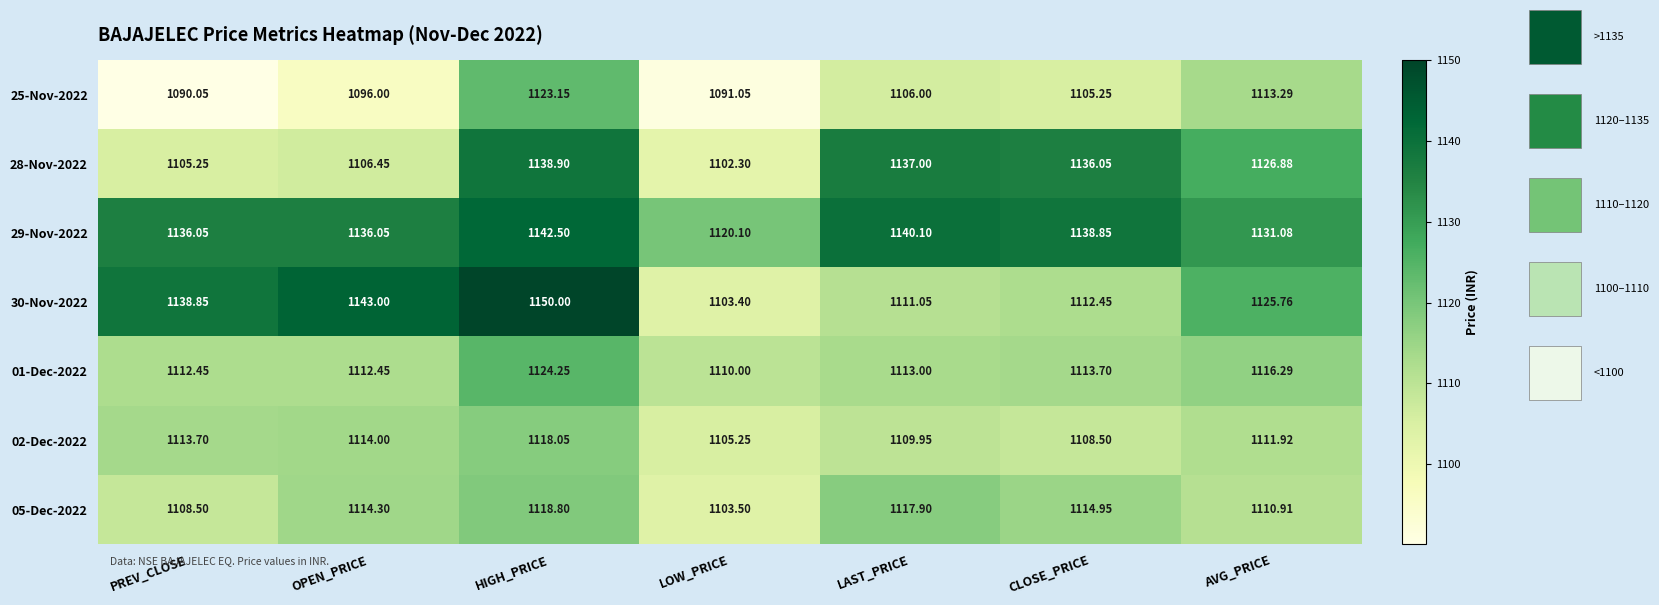

Is the value of 25-Nov-2022 at LOW_PRICE greater than the value of 29-Nov-2022 at PREV_CLOSE?

No